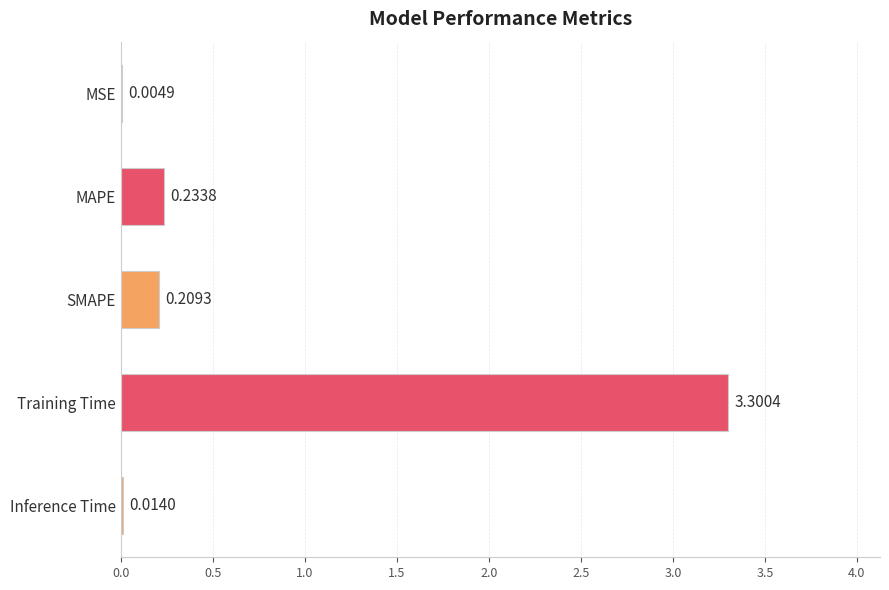

Are the bars horizontal?

Yes